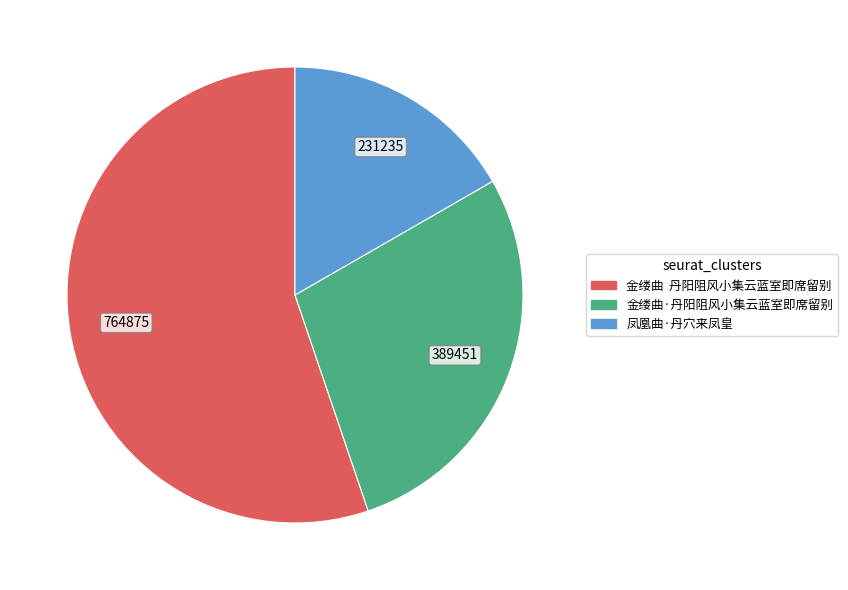

Is the sum of 凤凰曲·丹穴来凤皇 and 金缕曲·丹阳阻风小集云蓝室即席留别 greater than half?

No